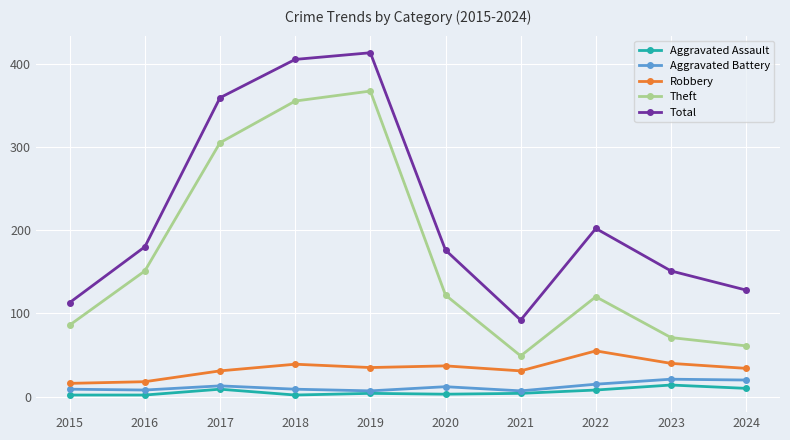

True or false: Robbery and Aggravated Battery cross at least once.

False